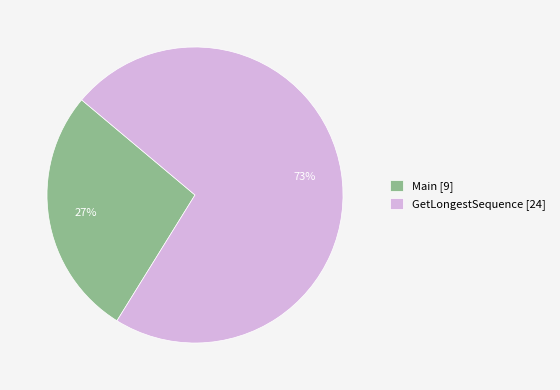

Count the number of slices in the pie.

2